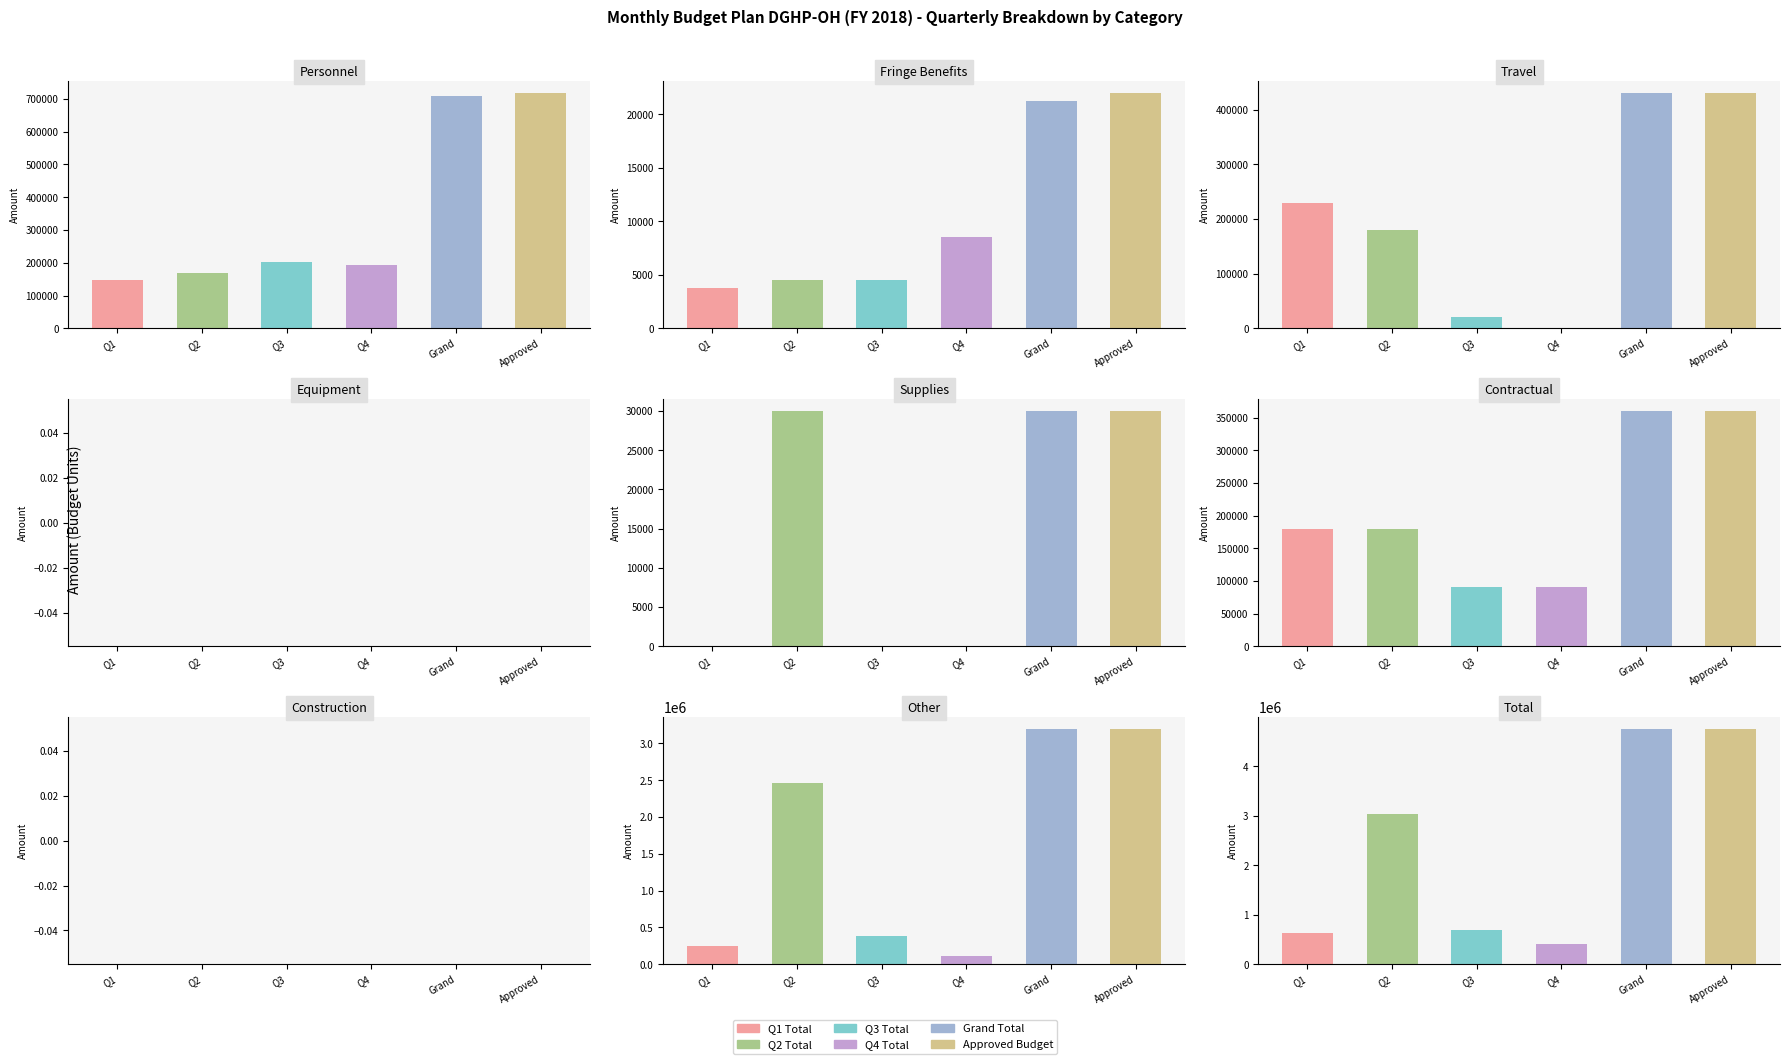

What is the average value of the Approved Budget series?

1056409.7